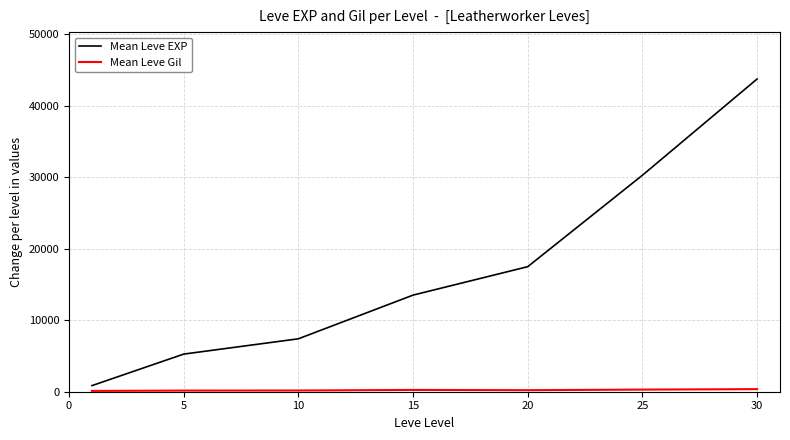

Which series has the largest total across all categories?

Mean Leve EXP